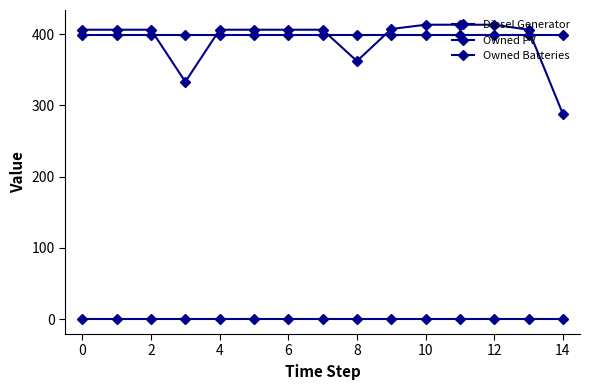

Is this an area chart (filled region under the line)?

No